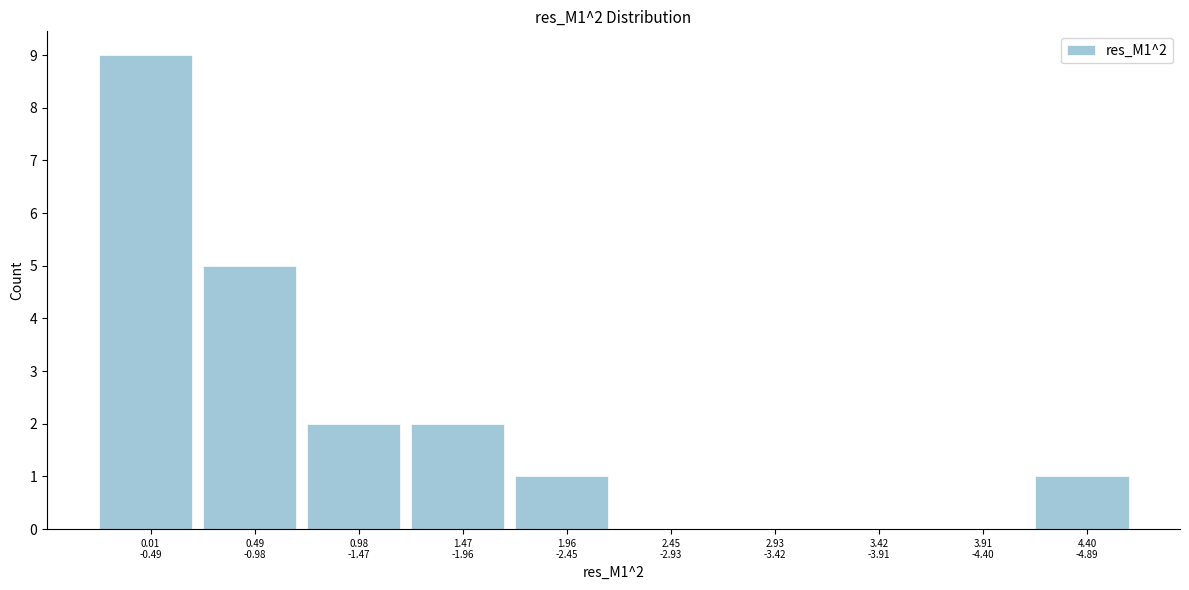

What is the maximum value shown in the chart?

9